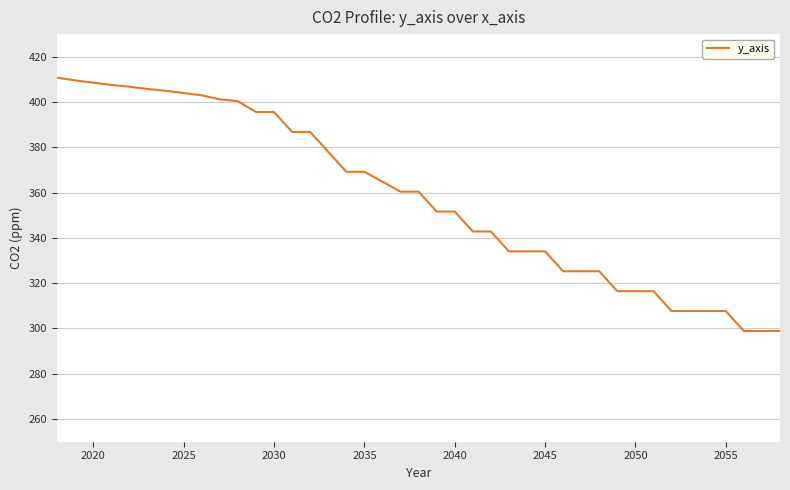

What is the greatest value displayed?

410.8